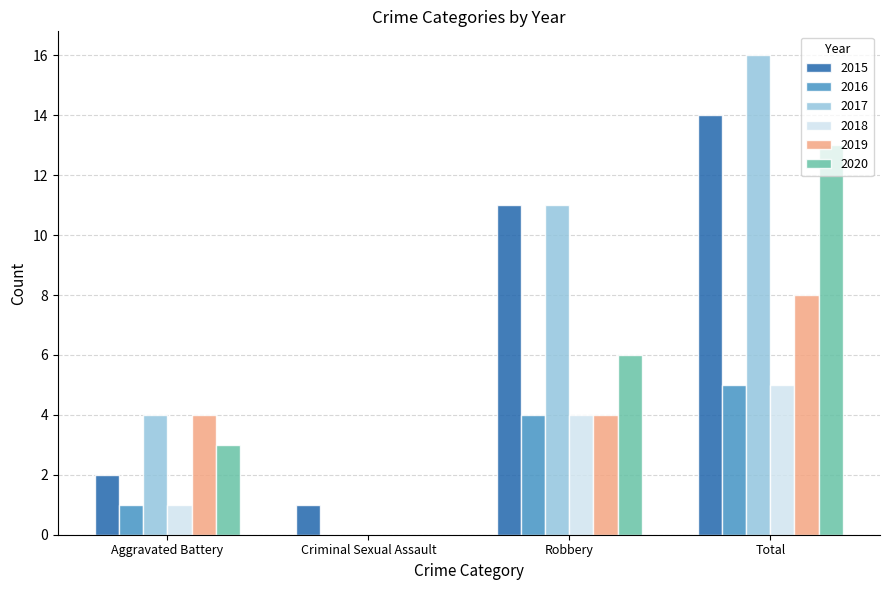

At which category is the sum across all series the highest?

Total